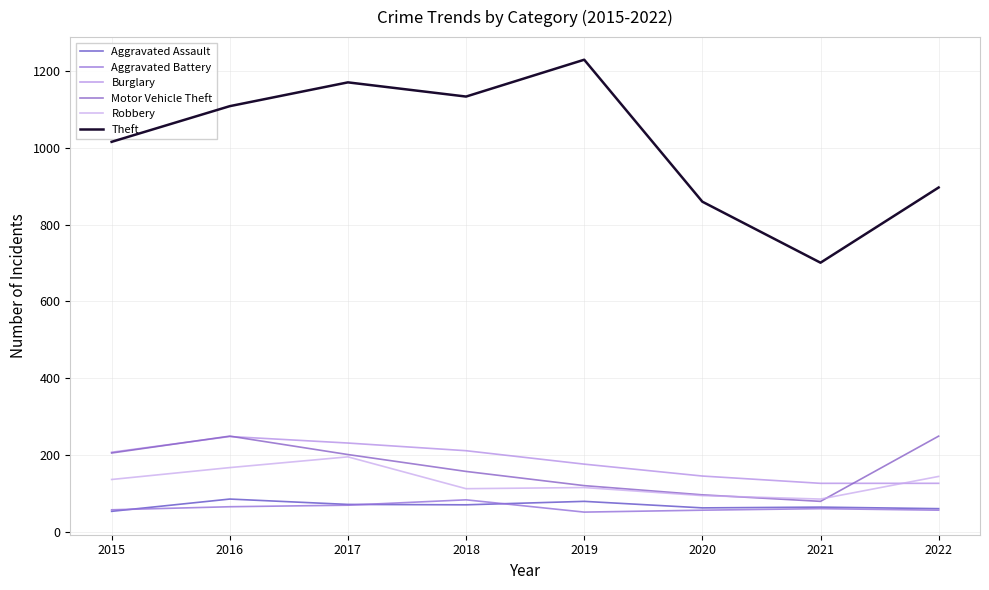

Rank the series at 2020 from highest to lowest value.

Theft, Burglary, Motor Vehicle Theft, Robbery, Aggravated Assault, Aggravated Battery